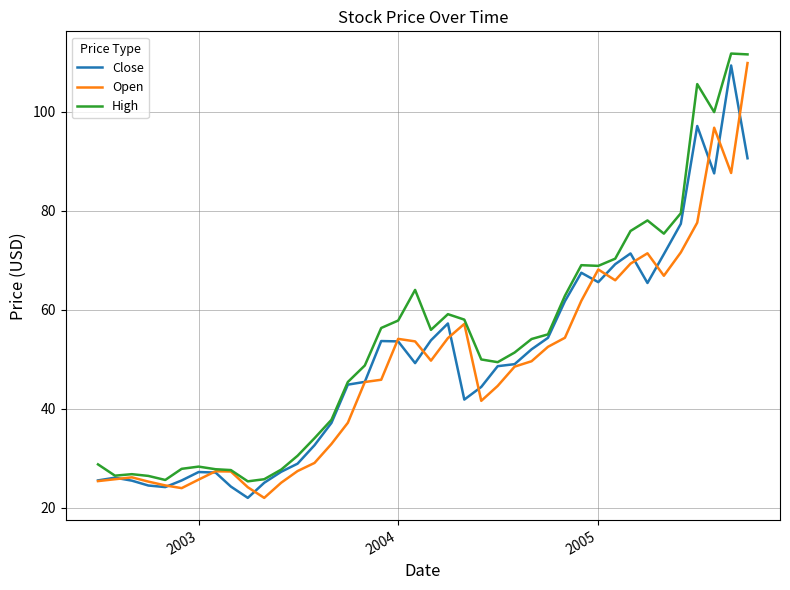

What is the minimum value for High?

25.4